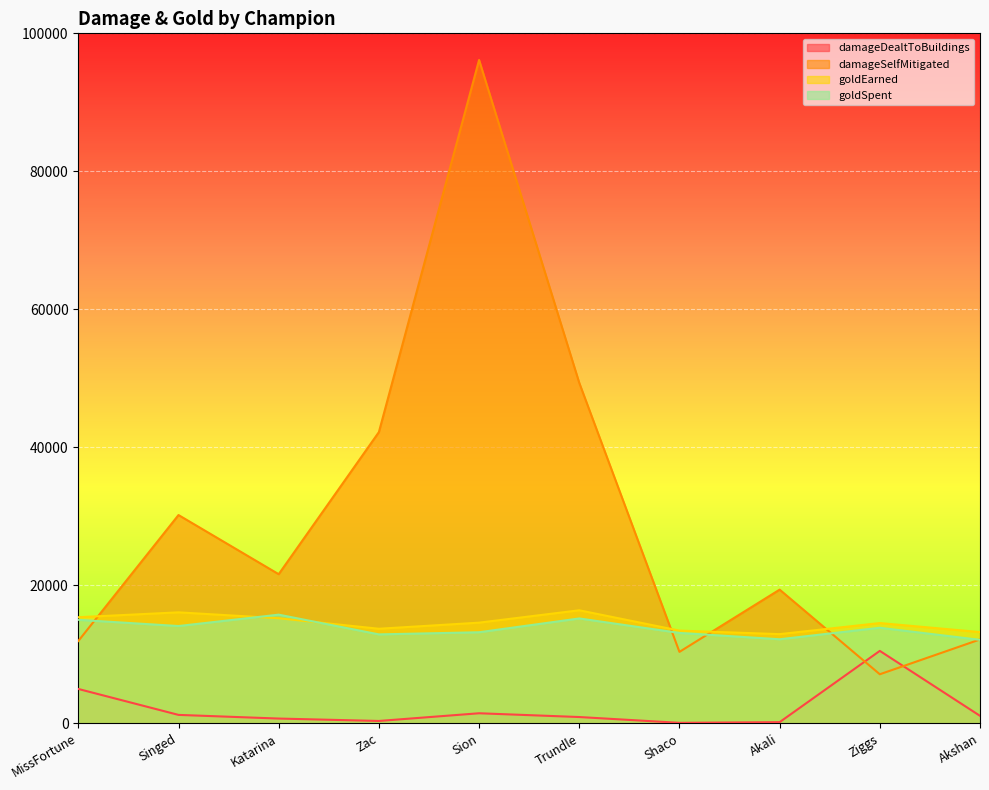

Between Shaco and Akshan, which series saw the biggest shift?

damageSelfMitigated